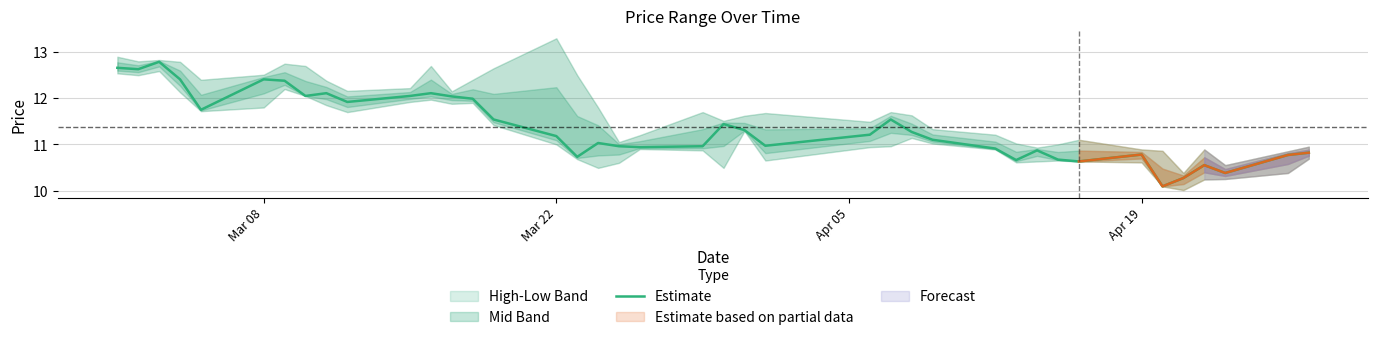

Is this an area chart (filled region under the line)?

No